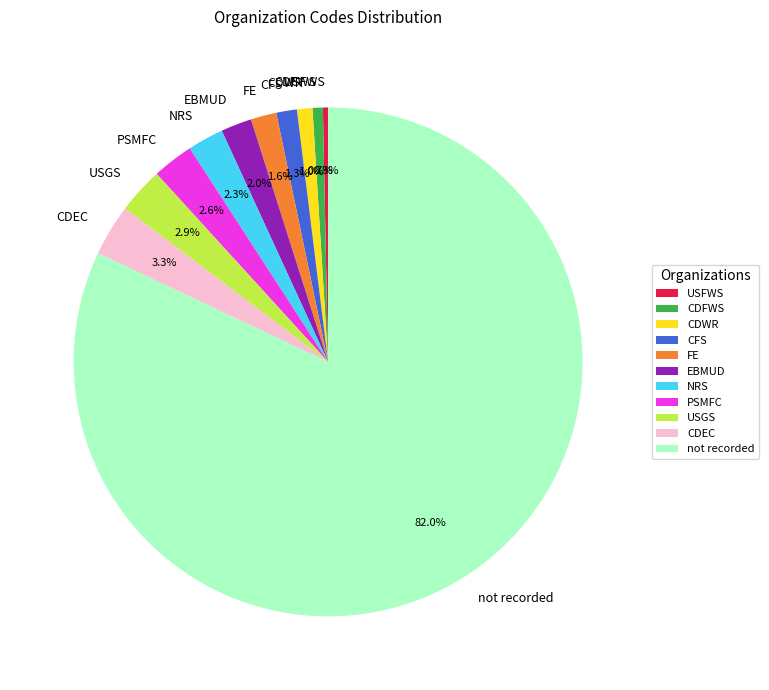

Which has a higher value, USFWS or PSMFC?

PSMFC